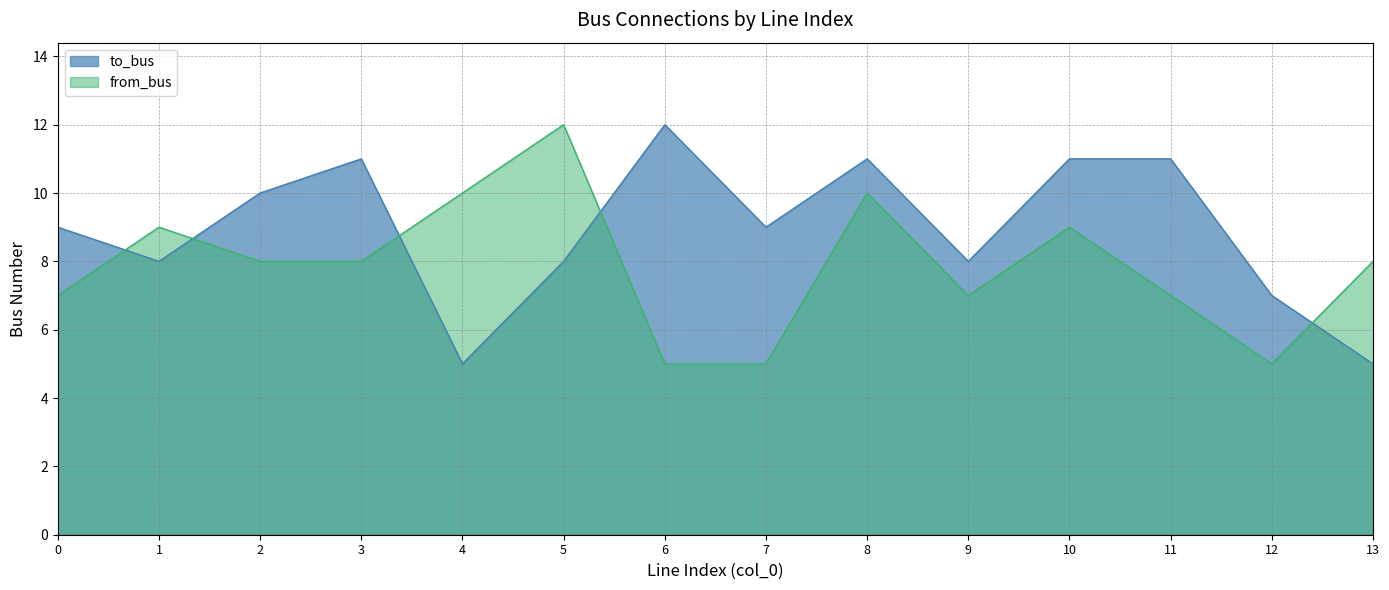

Which series has the widest spread of values?

to_bus